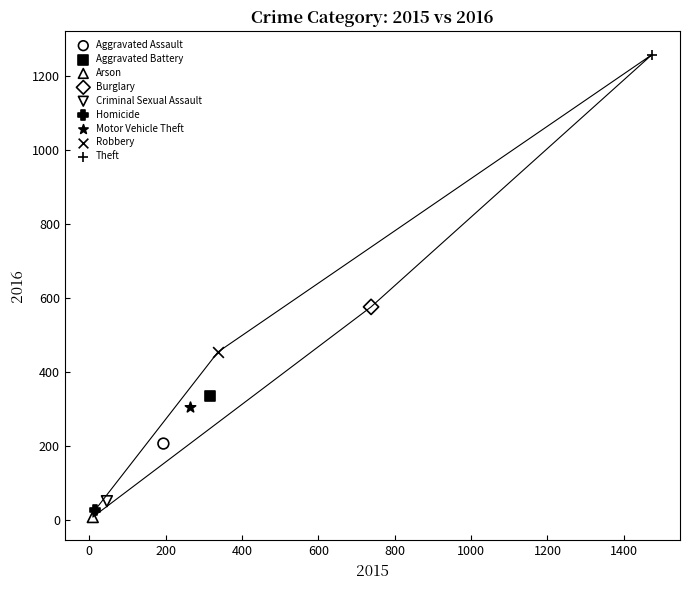

Which series reaches the maximum Y coordinate?

Theft